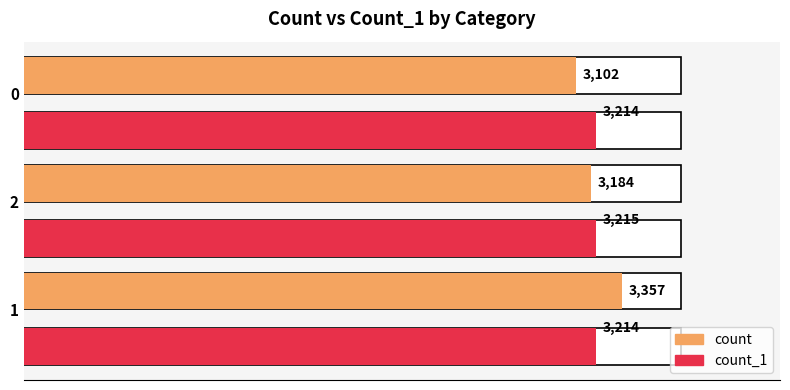

Reading right to left, transcribe all the data shown in this chart.

count: 0=3102	2=3184	1=3357
count_1: 0=3214	2=3215	1=3214